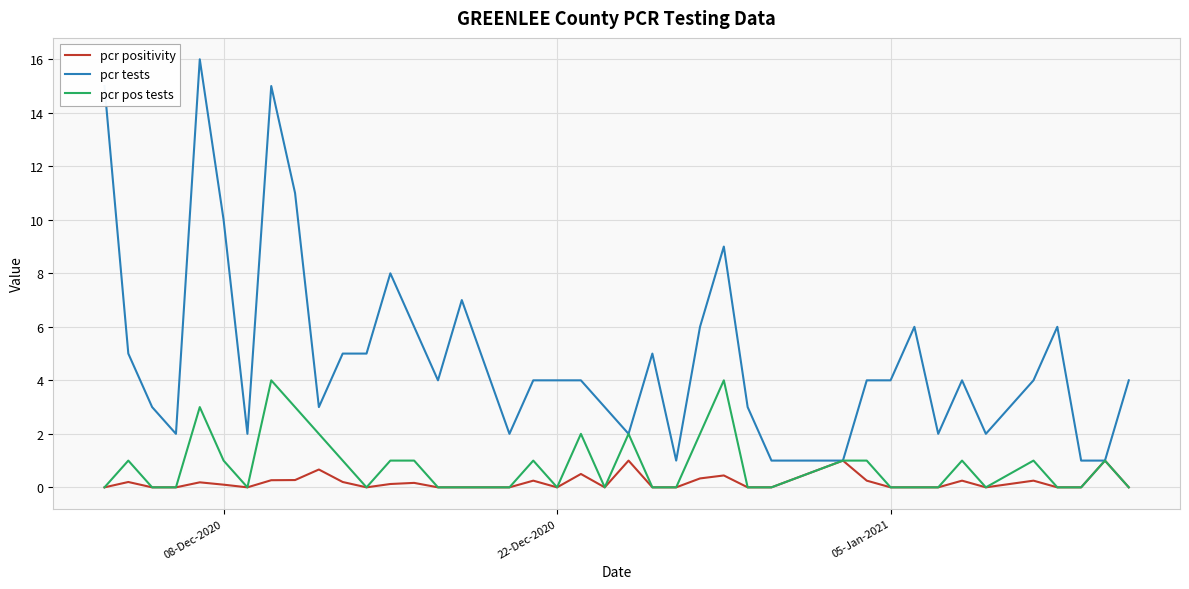

What is the greatest value displayed?

16.0